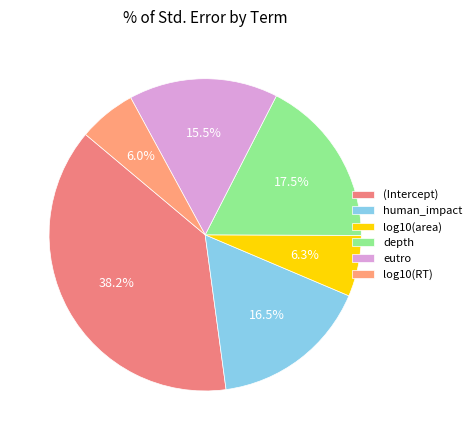

What percentage do eutro and human_impact together represent?

31.9%